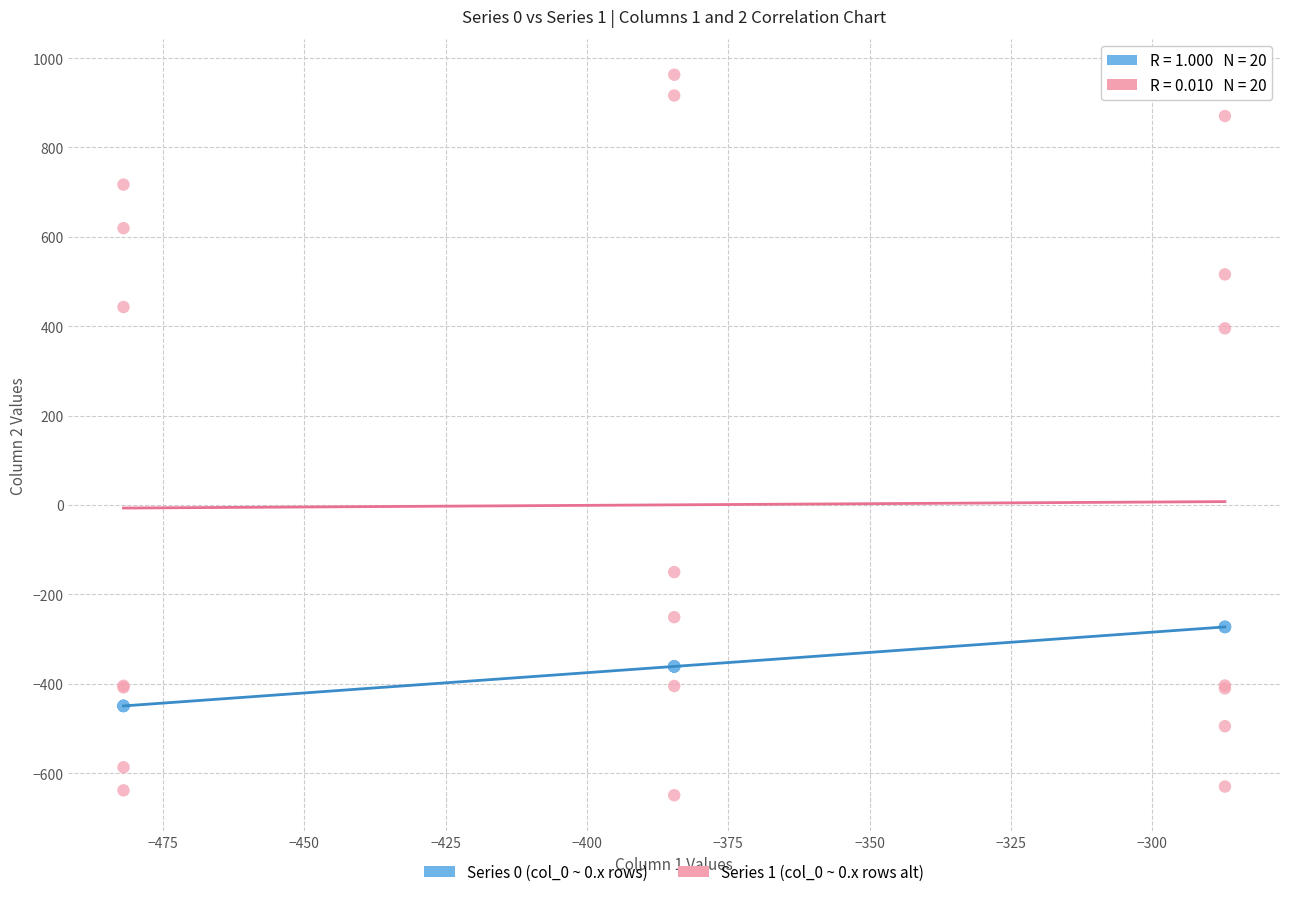

Which series contains the highest Y value?

Series 1 (col_0 ~ 0.x rows alt)